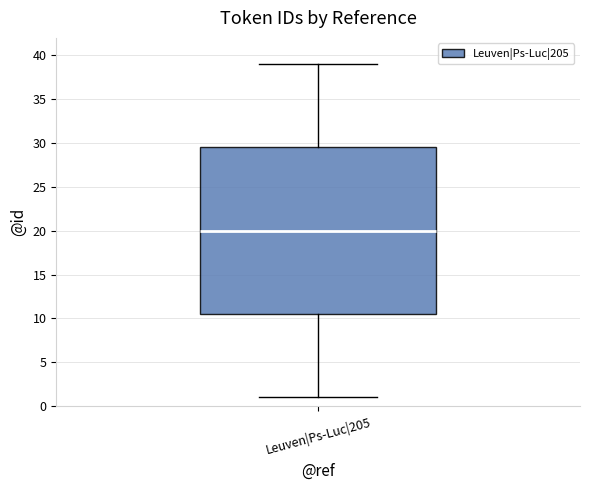

Read this box plot against the y-axis: the position of the median line, the range covered by the box, and the ends of both whiskers. The values are not printed on the chart, so give them approximately, as read against the axis.

median 20.0, box 10.5 to 29.5, whiskers 1.0 to 39.0